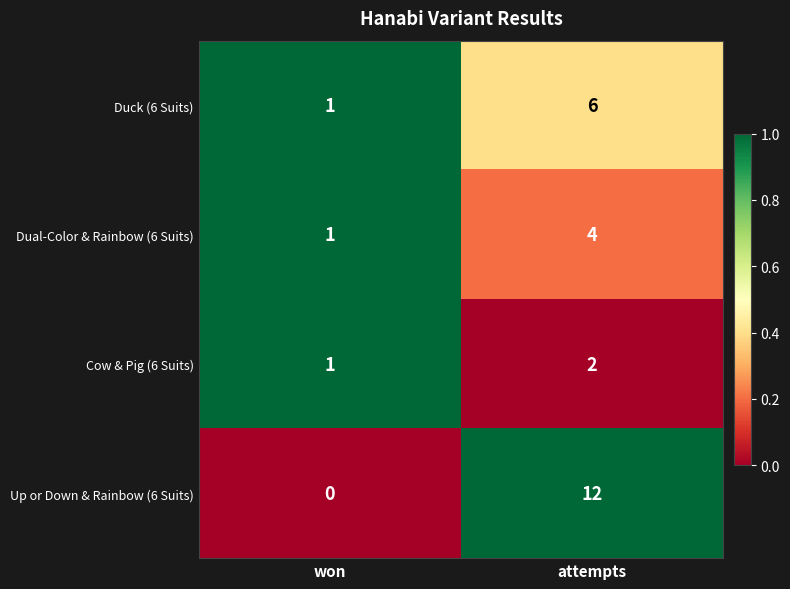

Is it true that Dual-Color & Rainbow (6 Suits) equals 4 at attempts?

True